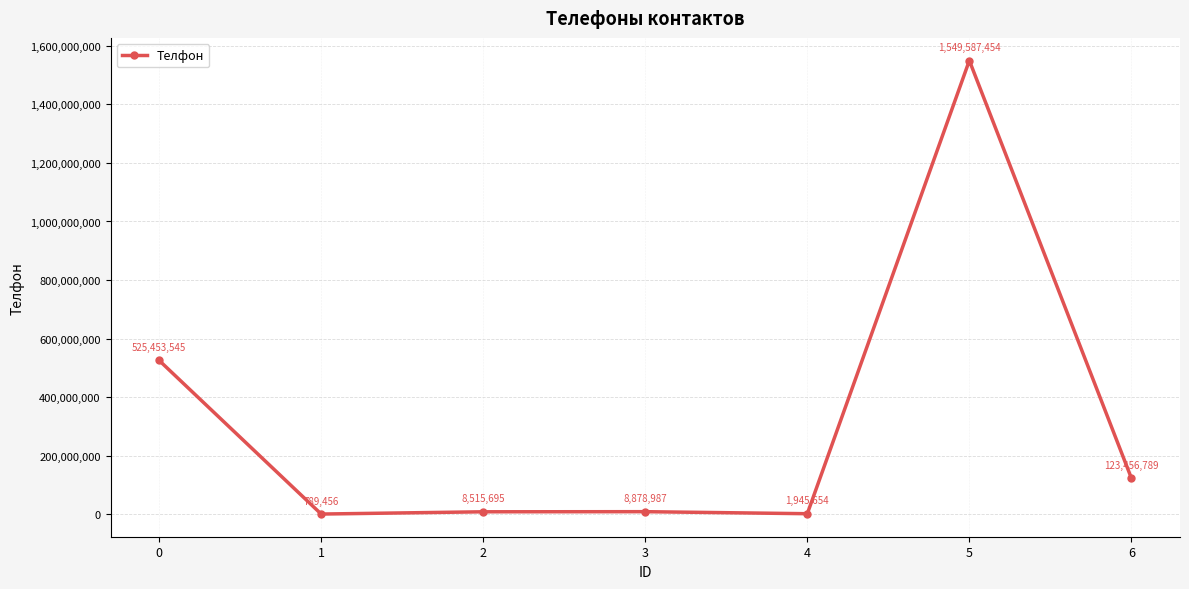

What is the difference between the values at 3 and 2?

363292